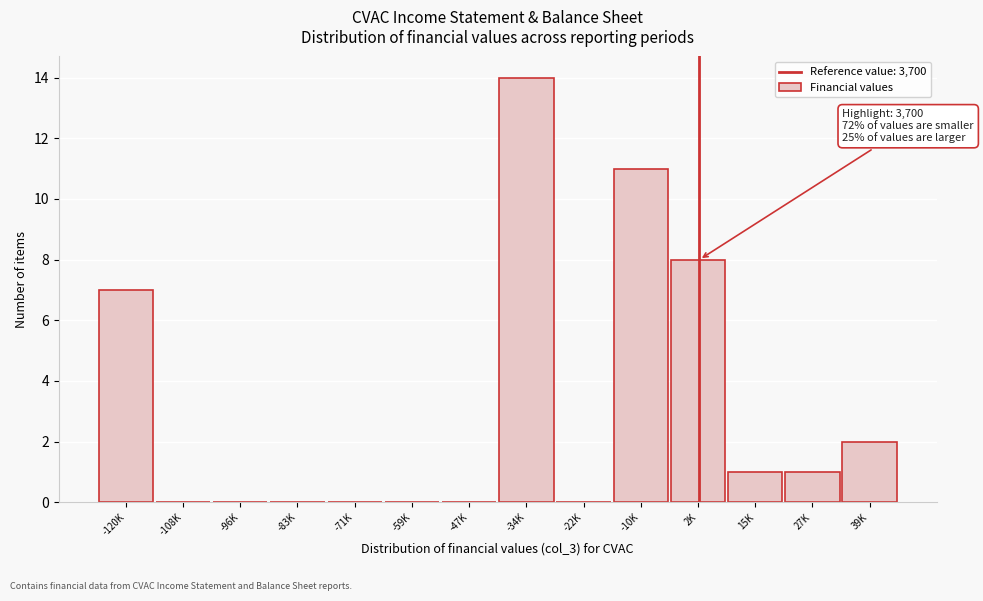

Reading left to right, what are all the values shown in this chart?

-120K=7	-108K=0	-96K=0	-83K=0	-71K=0	-59K=0	-47K=0	-34K=14	-22K=0	-10K=11	2K=8	15K=1	27K=1	39K=2